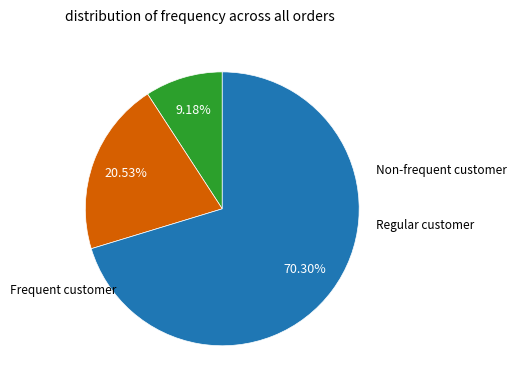

Is there any slice that represents more than half of the pie?

Yes